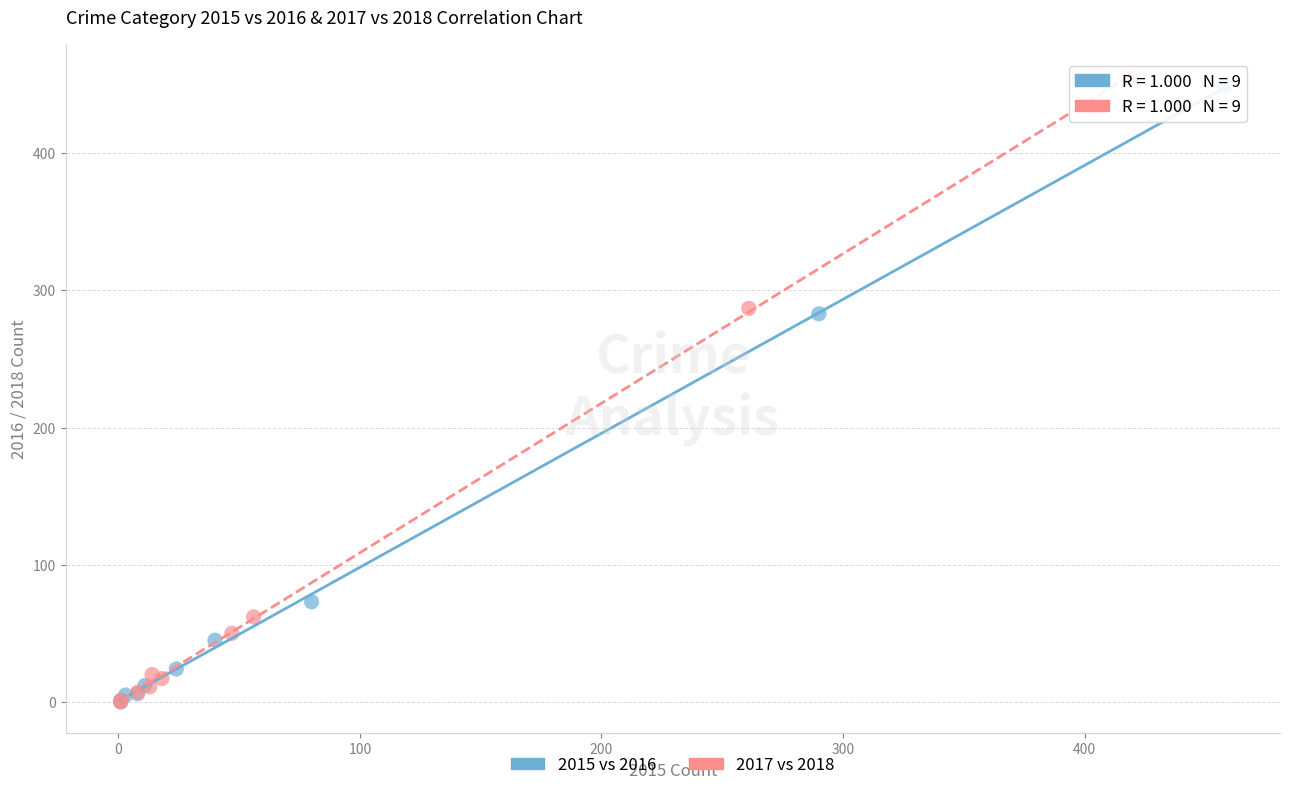

Which series has the largest Y range (max minus min)?

2017 vs 2018